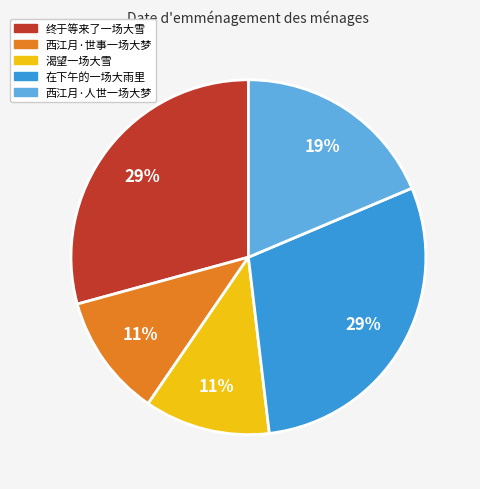

Approximately how many times larger is the value at 终于等来了一场大雪 compared to 西江月·世事一场大梦?

2.6